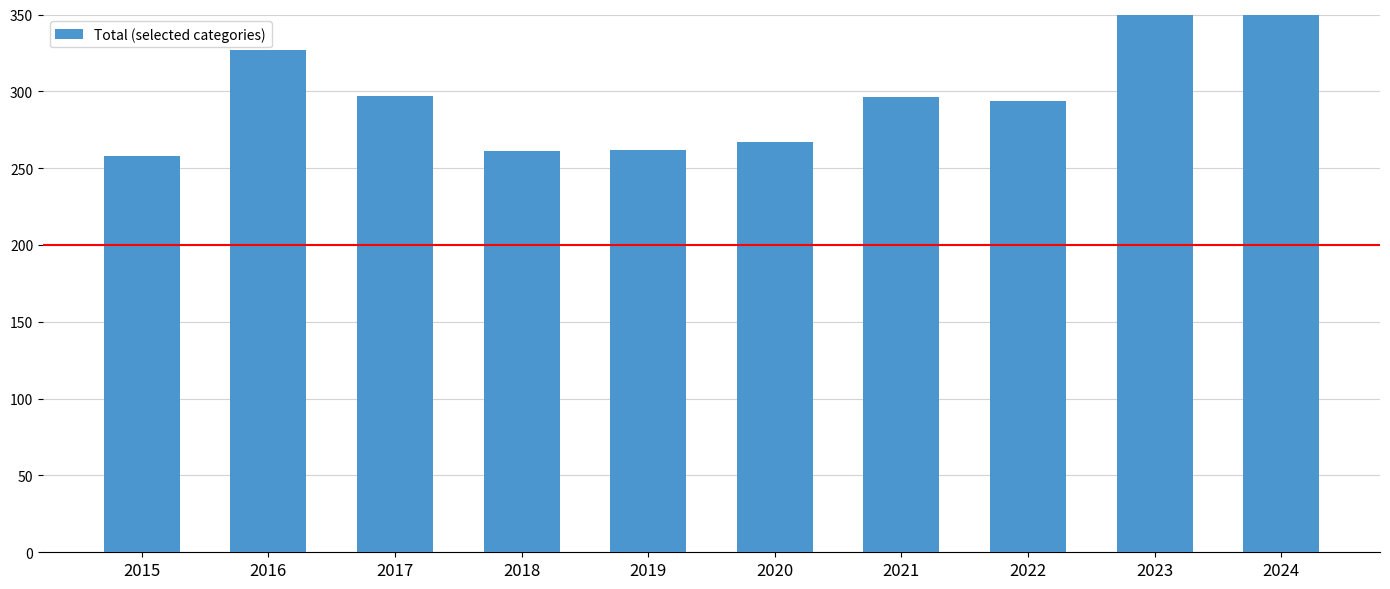

Approximately how many times larger is the value at 2023 compared to 2020?

1.3